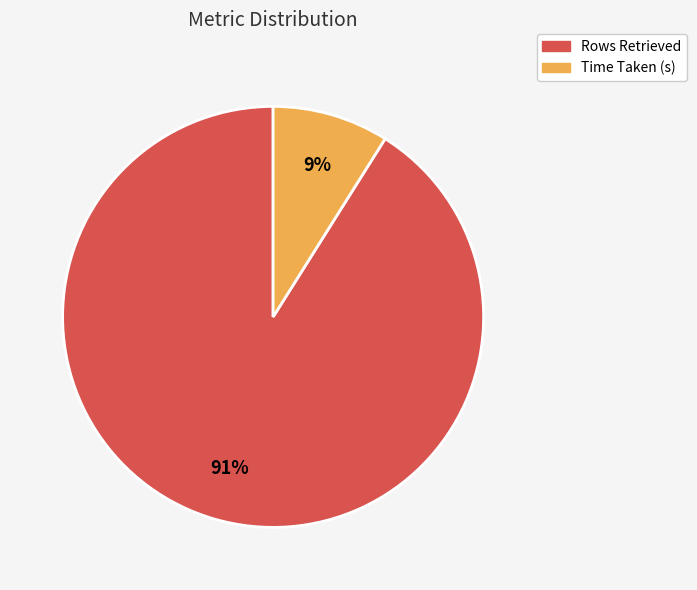

How many slices are in this pie chart?

2